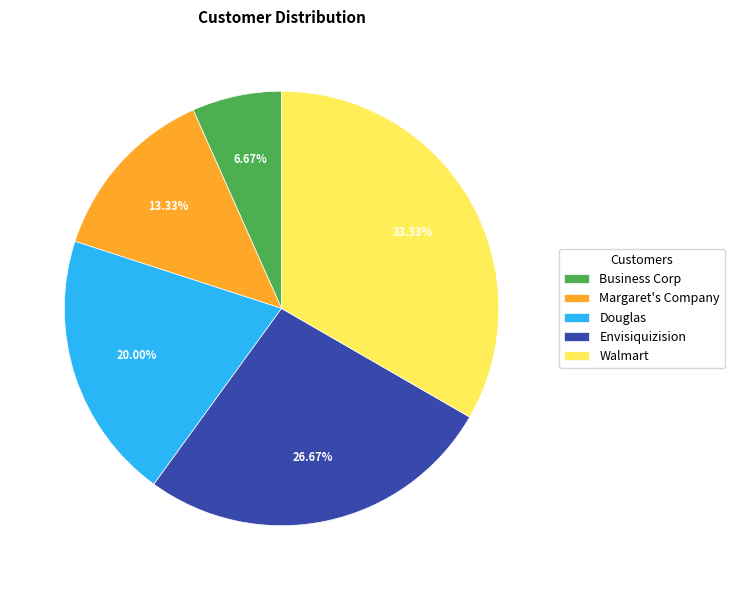

To the nearest percent, what is the difference between the largest and smallest slice percentages?

27%